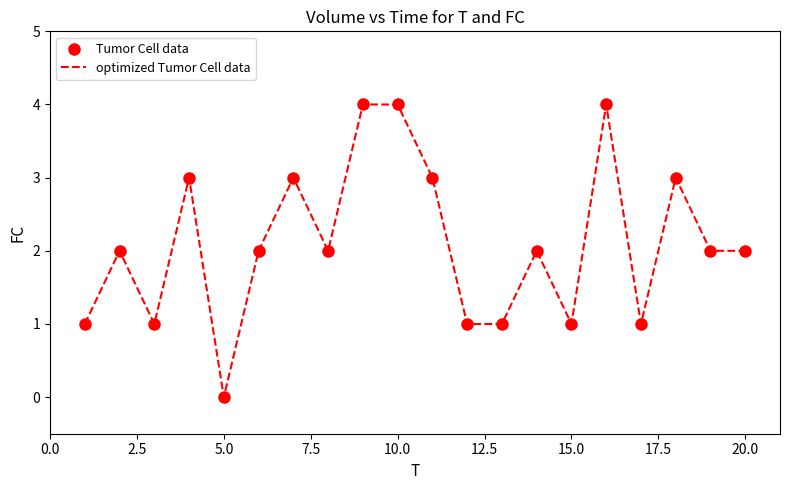

What is the difference between the maximum and minimum values?

4